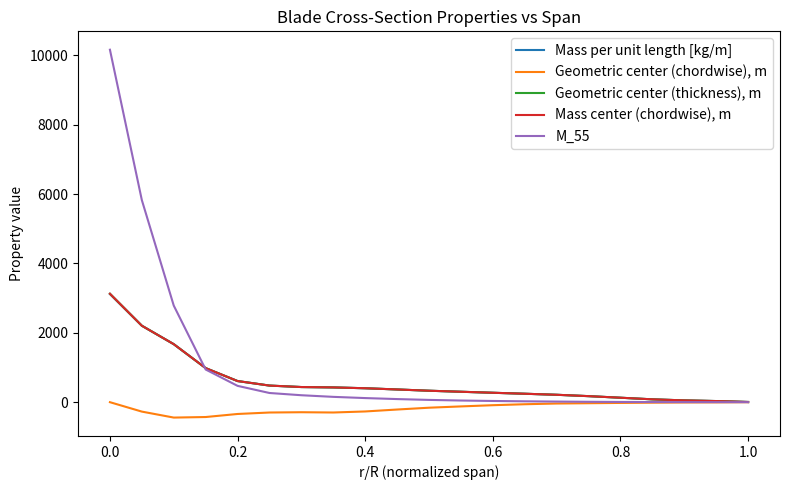

List the series in order of their peak value, highest first.

M_55, Geometric center (thickness), m, Mass center (chordwise), m, Mass per unit length [kg/m], Geometric center (chordwise), m